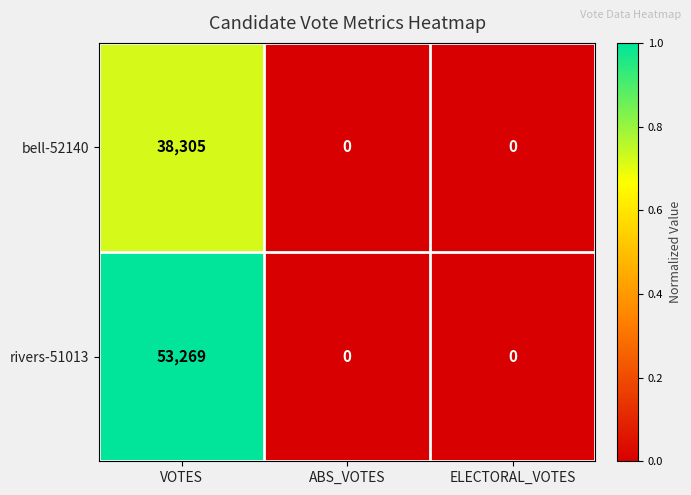

Reading right to left, transcribe all the data shown in this chart.

bell-52140: ELECTORAL_VOTES=0	ABS_VOTES=0	VOTES=38305
rivers-51013: ELECTORAL_VOTES=0	ABS_VOTES=0	VOTES=53269